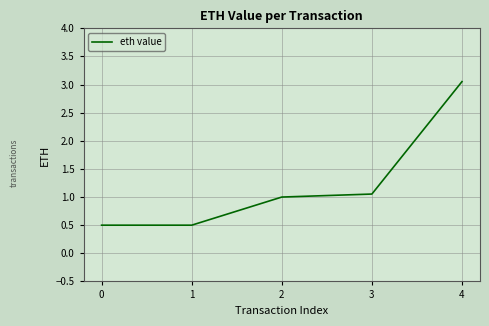

Where is the data nearest to the value 1?

2